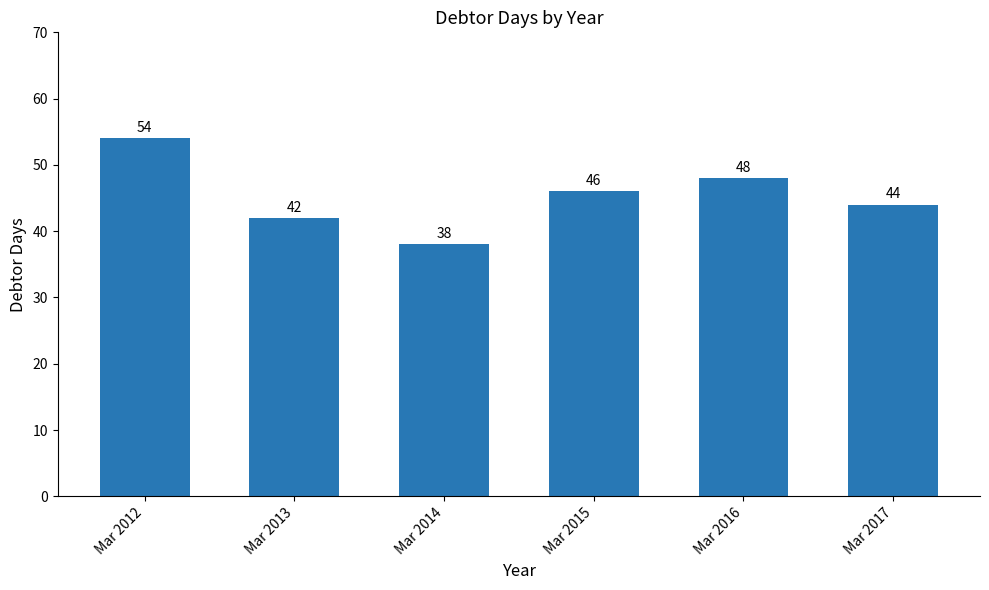

What is the greatest value displayed?

54